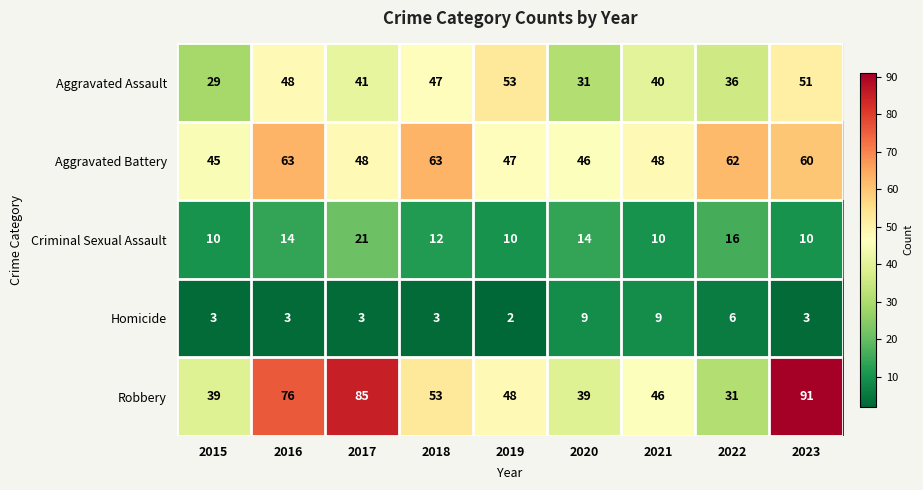

At 2019, list the series in order from largest to smallest.

Aggravated Assault, Robbery, Aggravated Battery, Criminal Sexual Assault, Homicide